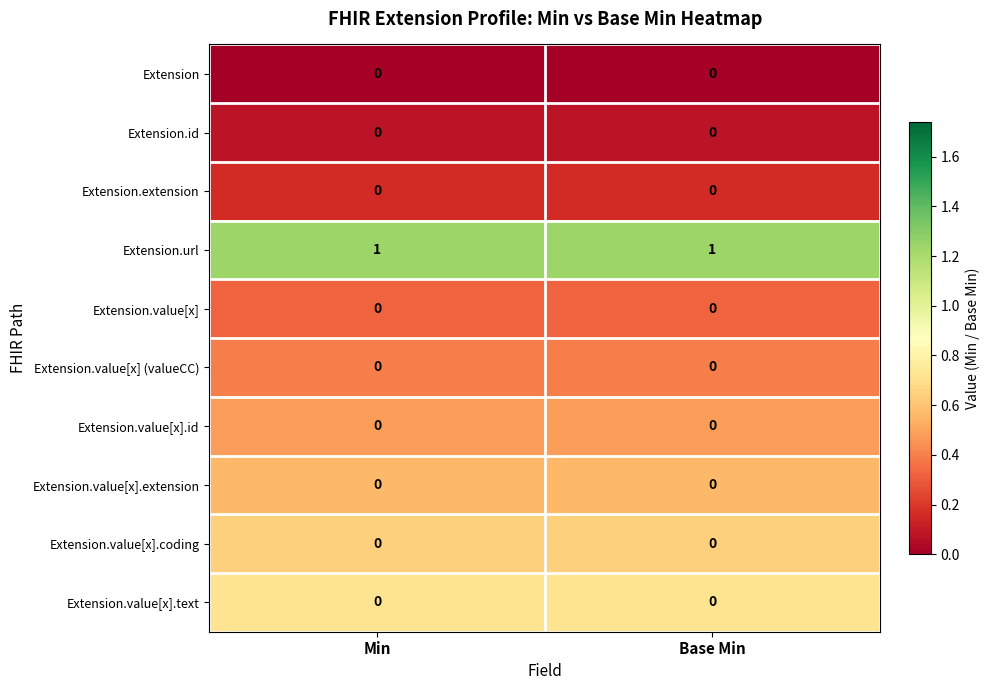

How many distinct data groups are displayed?

10